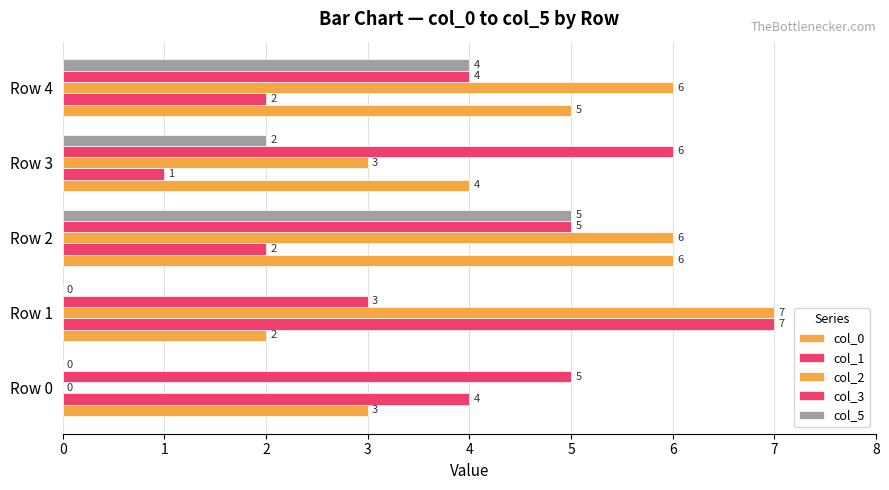

What is the maximum value shown in the chart?

7